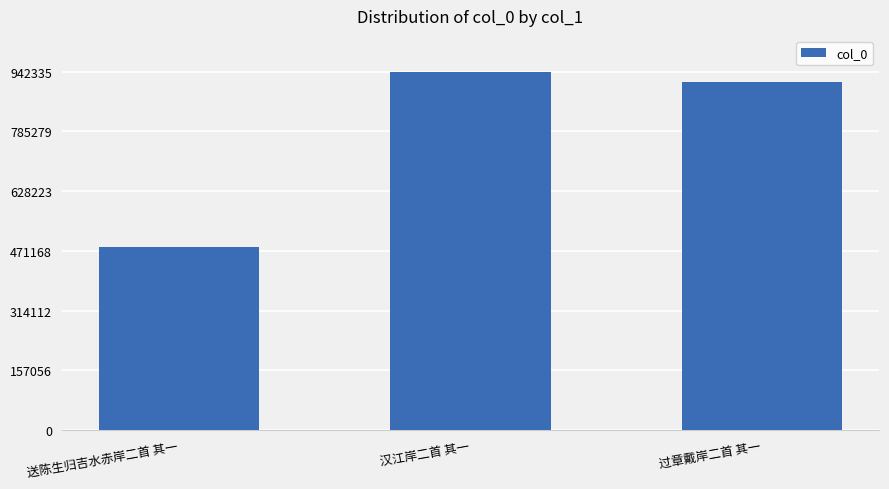

Reading left to right, list all the values displayed in this chart.

送陈生归吉水赤岸二首 其一=481431	汉江岸二首 其一=942335	过章戴岸二首 其一=914258